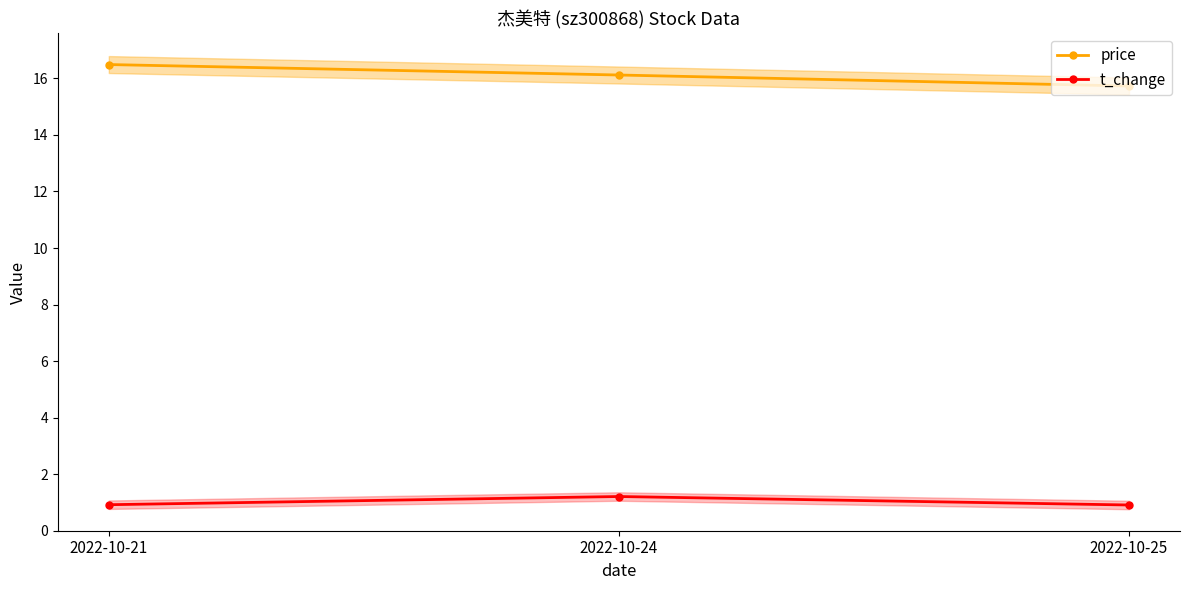

What is the value of the t_change point at the 3rd from the left?

0.9